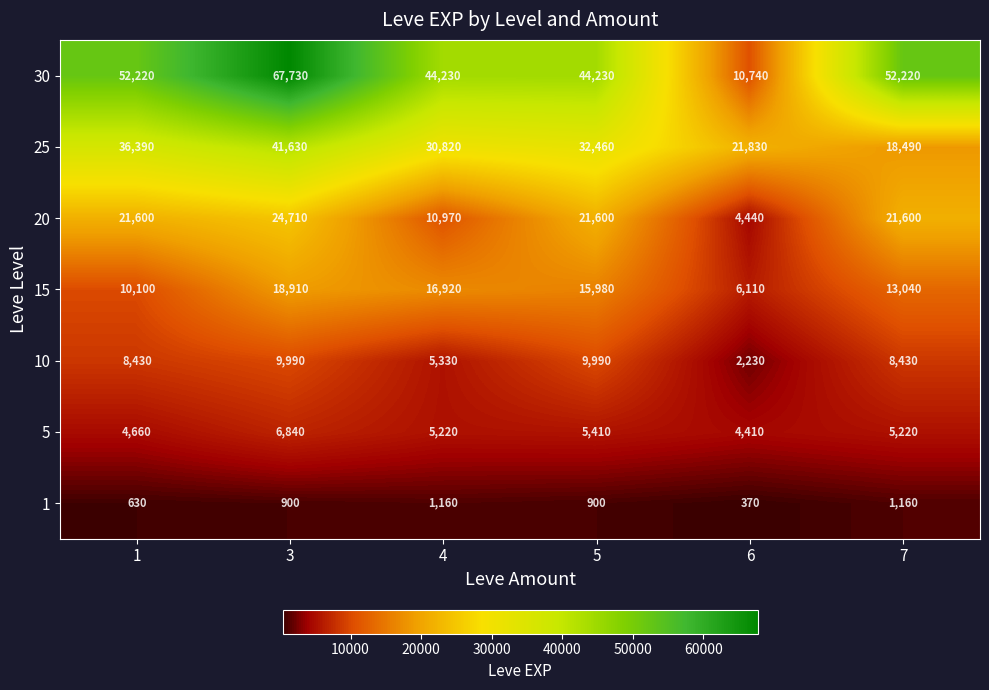

What is the smallest value displayed?

370